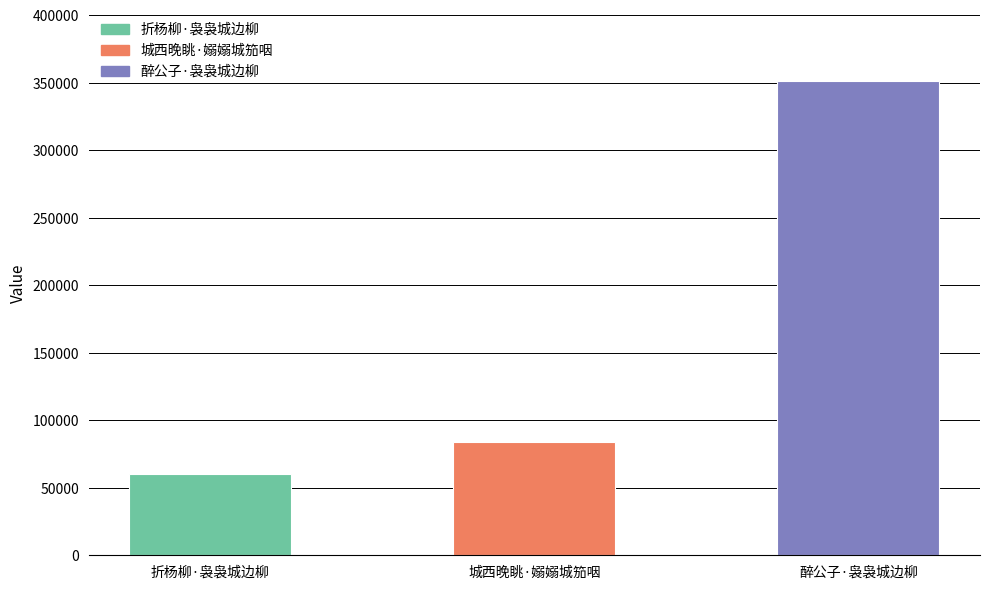

List the labels in order of value, largest first.

醉公子·袅袅城边柳, 城西晚眺·嫋嫋城笳咽, 折杨柳·袅袅城边柳